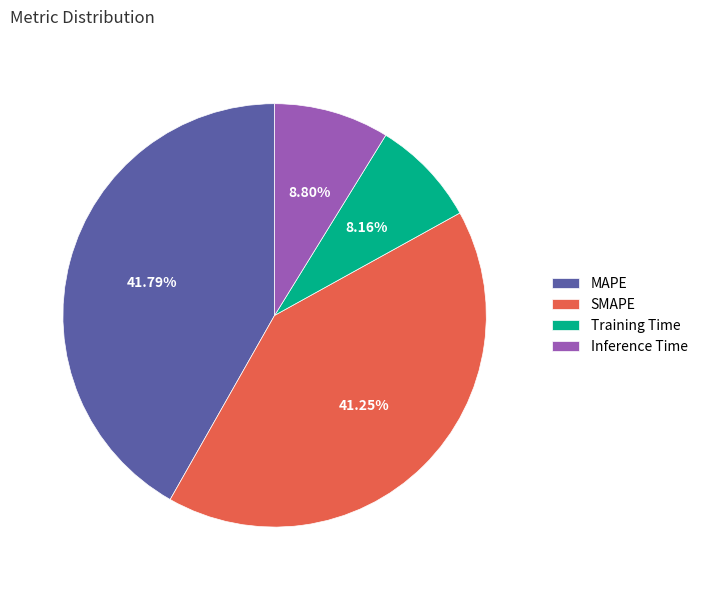

The Training Time slice represents 8% of the pie. True or false?

True